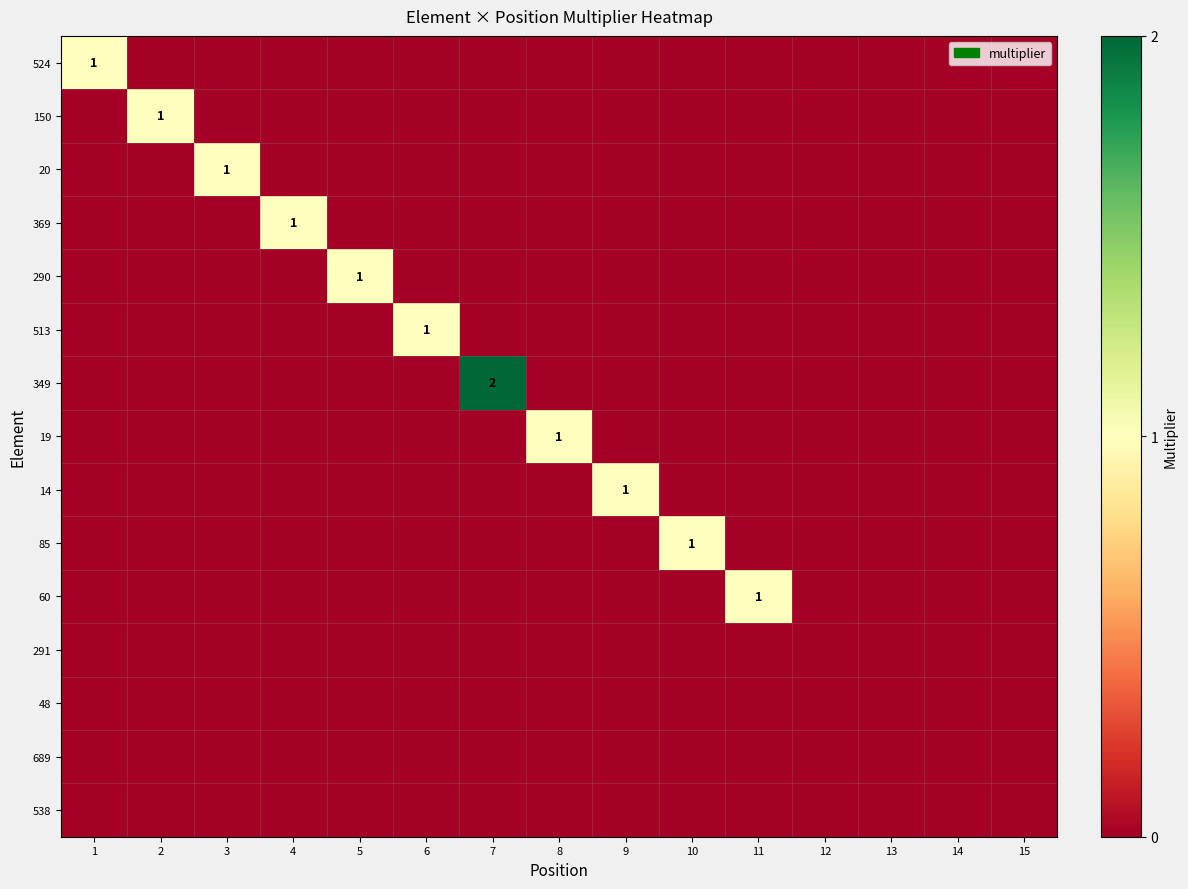

The 60 series shows 1 at 11. True or false?

True